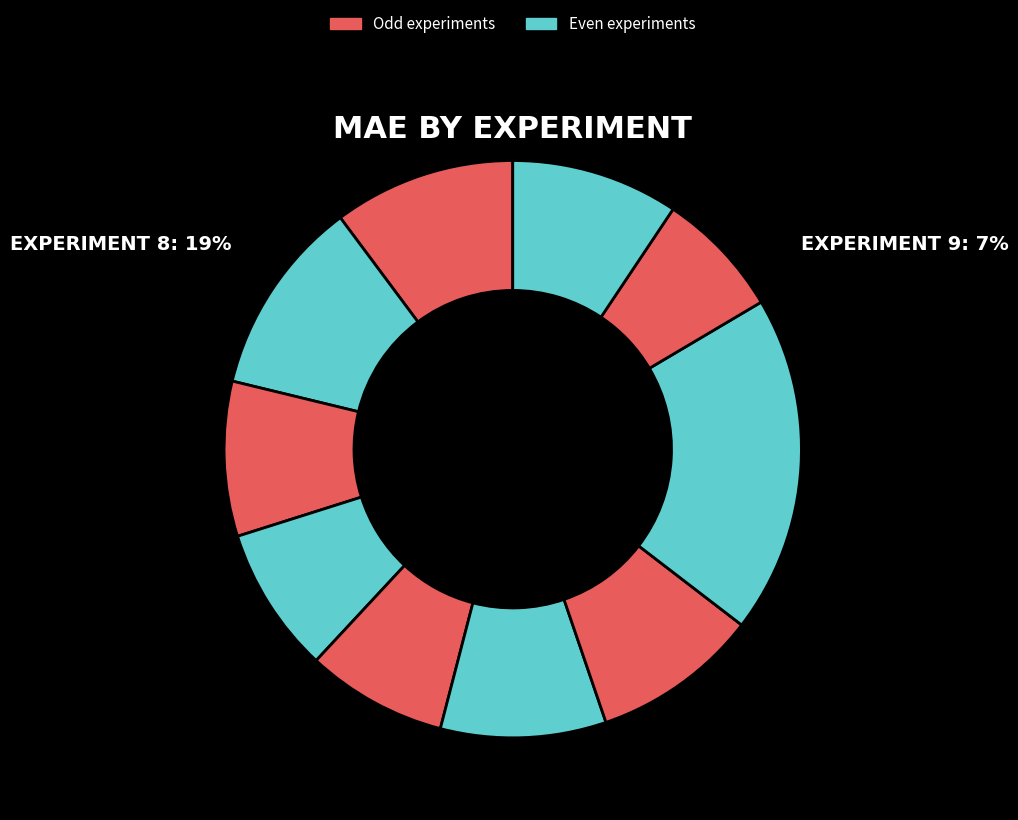

Count the number of slices in the pie.

10